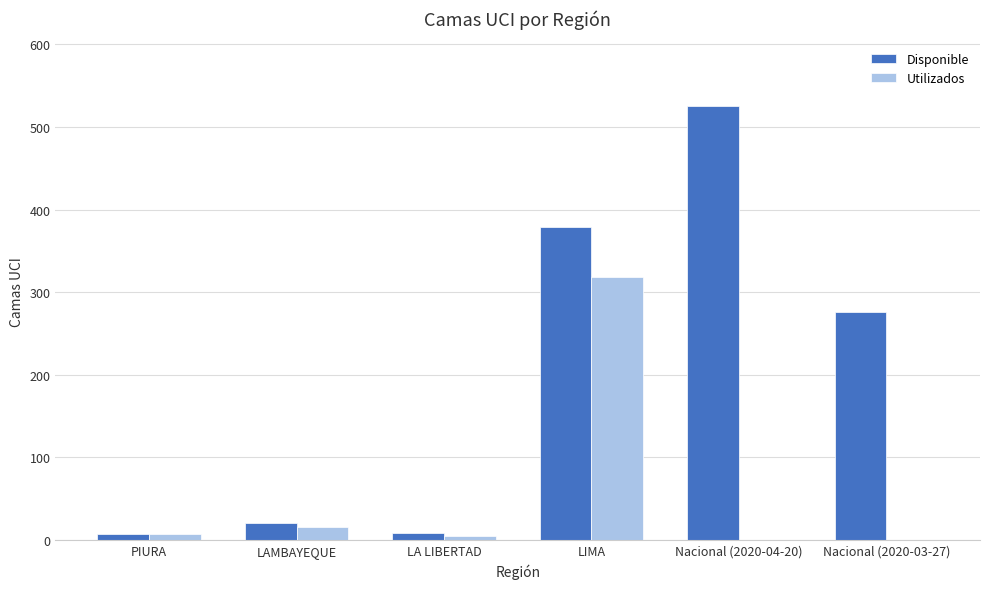

What is the sum of all Disponible values?

1217